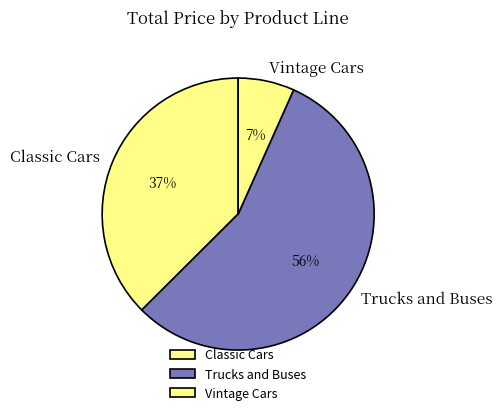

Is the sum of Vintage Cars and Trucks and Buses greater than half?

Yes